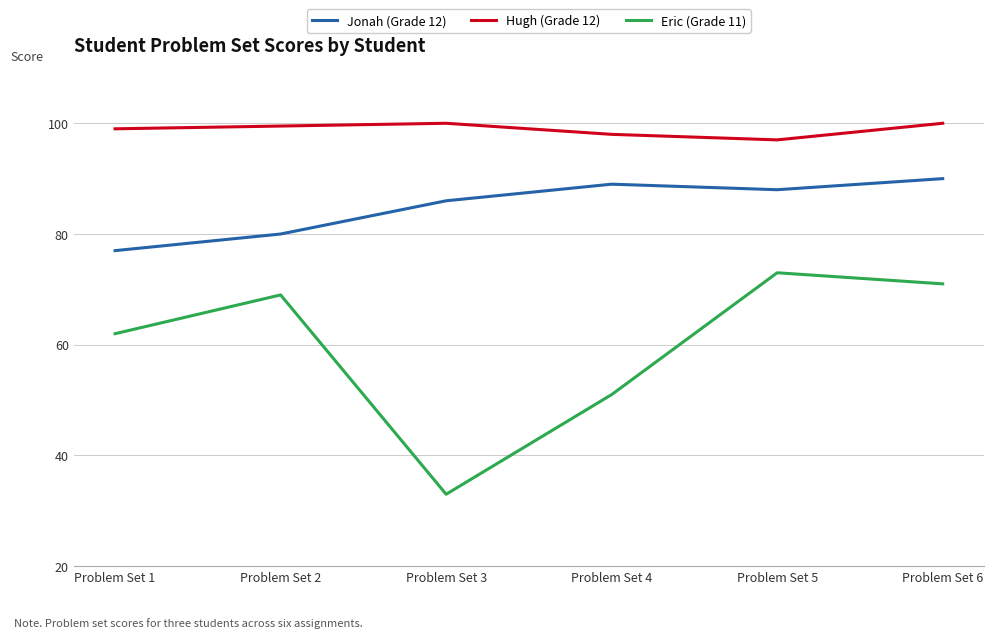

What are all the series names shown in the legend?

Jonah (Grade 12), Hugh (Grade 12), Eric (Grade 11)